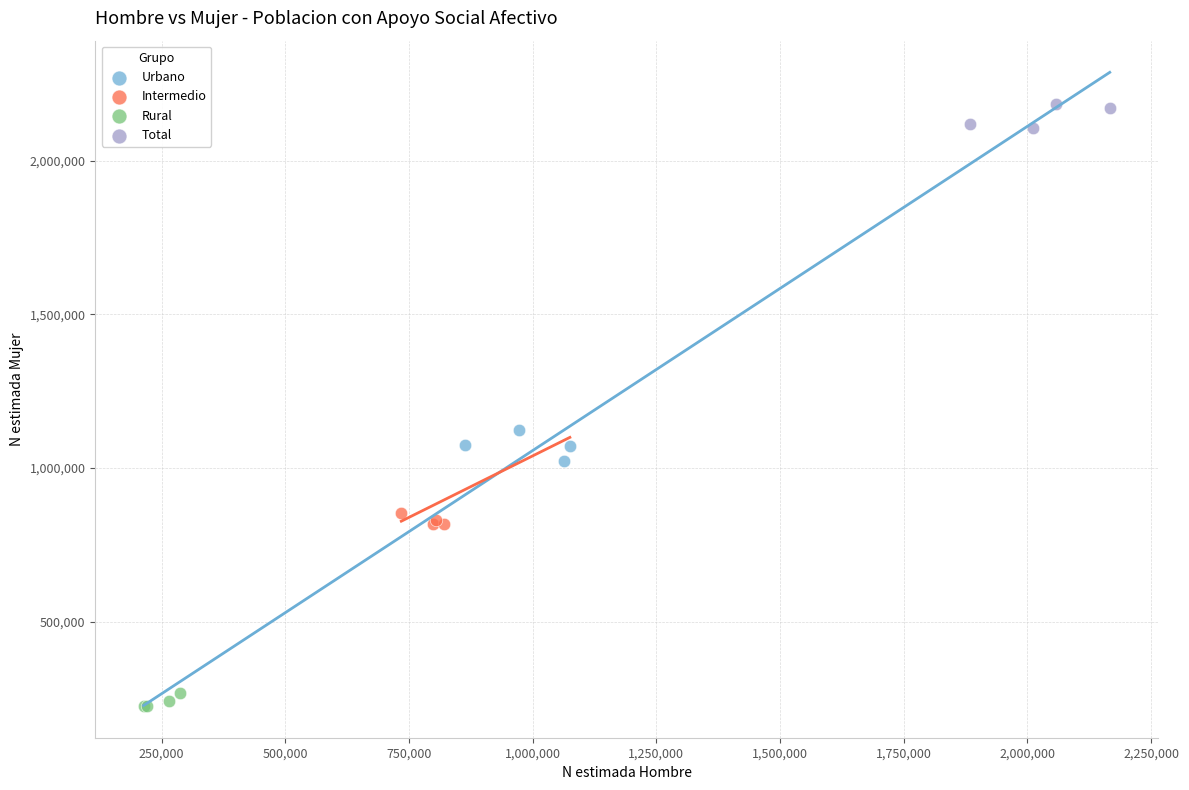

Which series reaches the minimum Y coordinate?

Rural